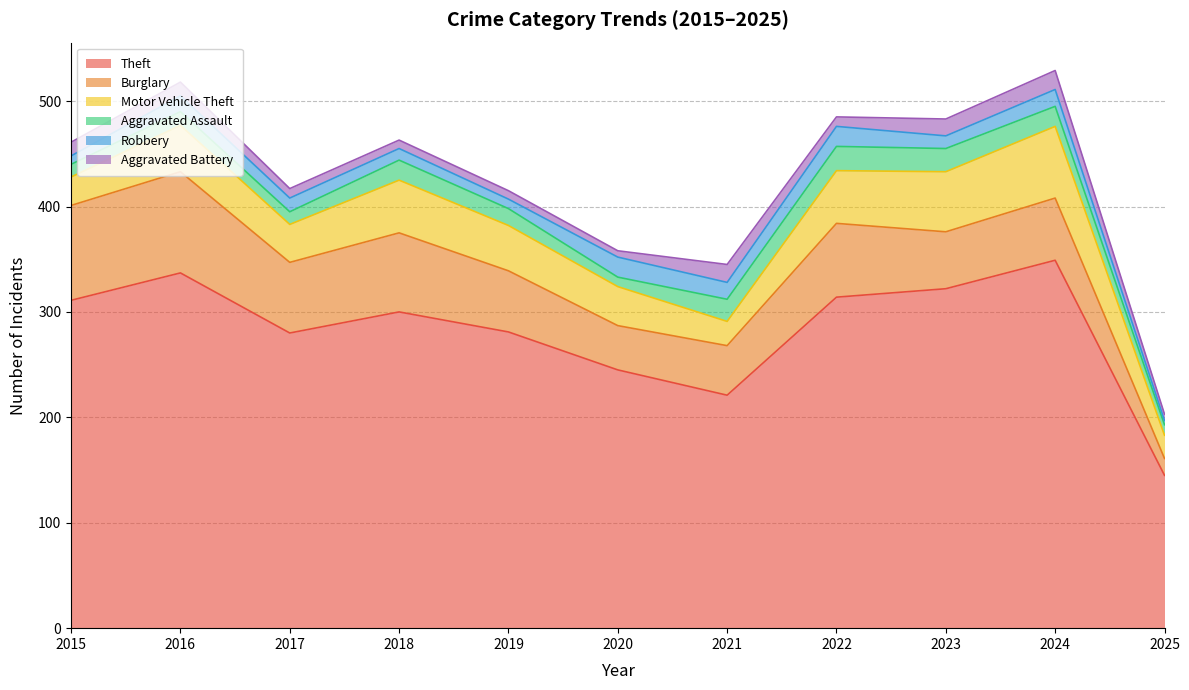

What is the minimum value for Burglary?

16